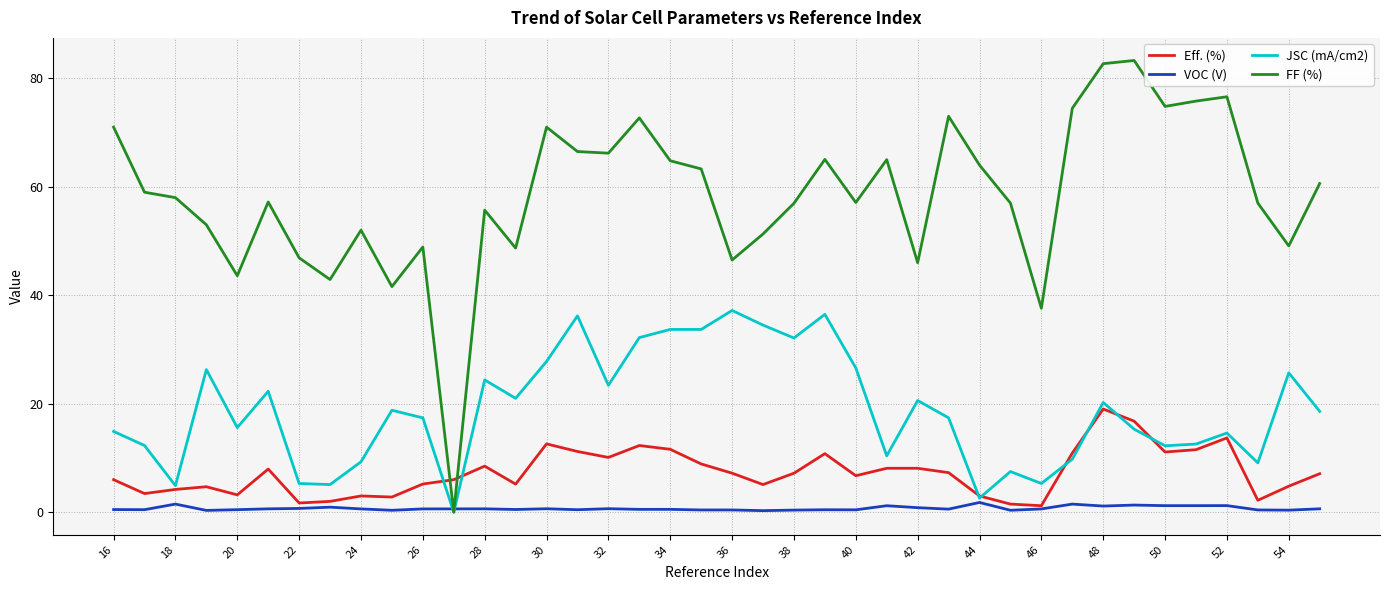

Rank the series by their maximum value, from lowest to highest.

VOC (V), Eff. (%), JSC (mA/cm2), FF (%)